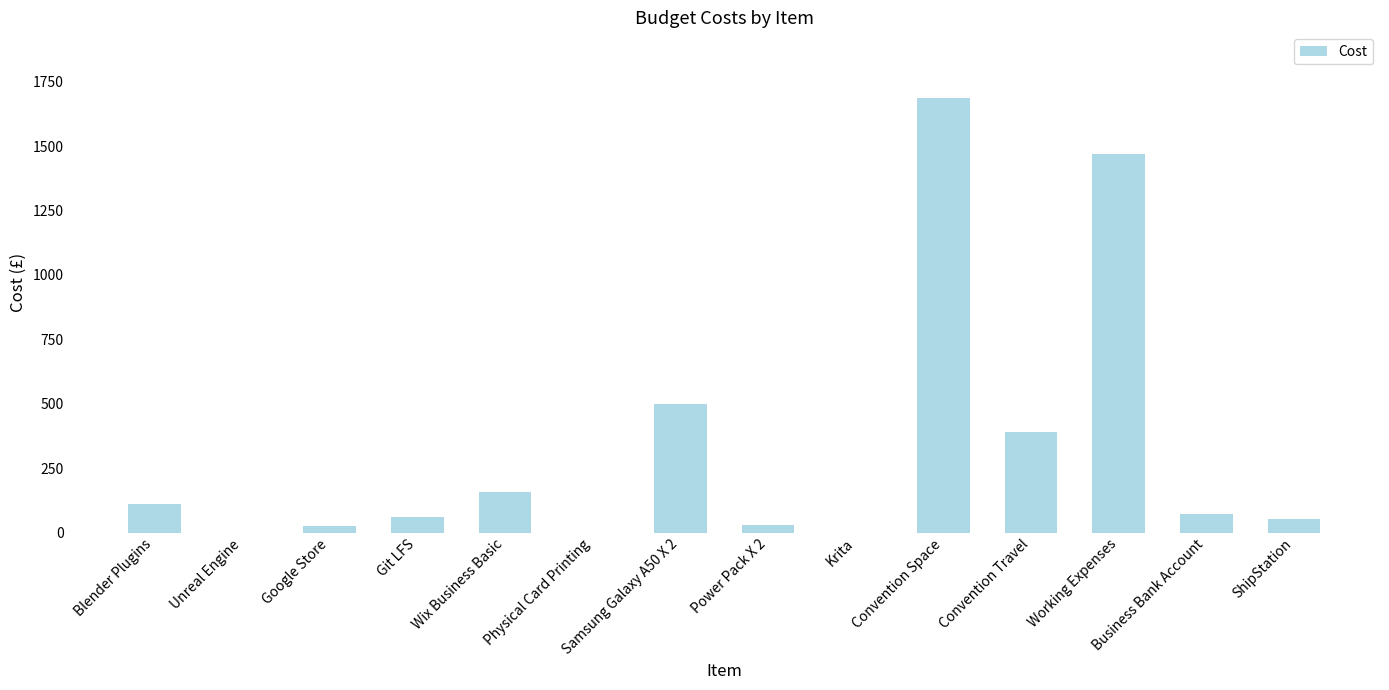

Between Business Bank Account and Unreal Engine, which is larger?

Business Bank Account